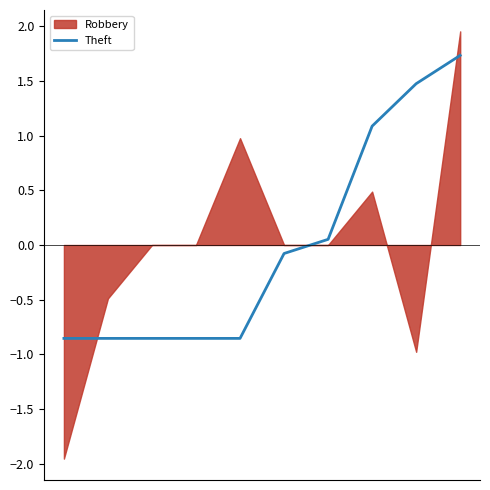

Reading left to right, extract all data points from this chart.

-0.9	-0.9	-0.9	-0.9	-0.9	-0.1	0.1	1.1	1.5	1.7